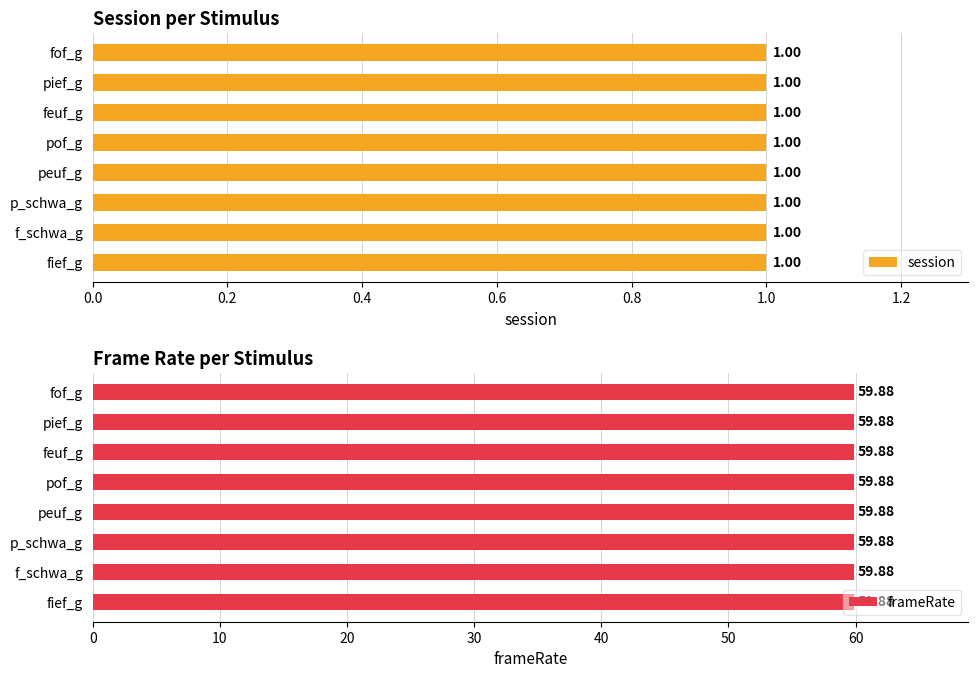

What is the highest value of the session series?

1.0